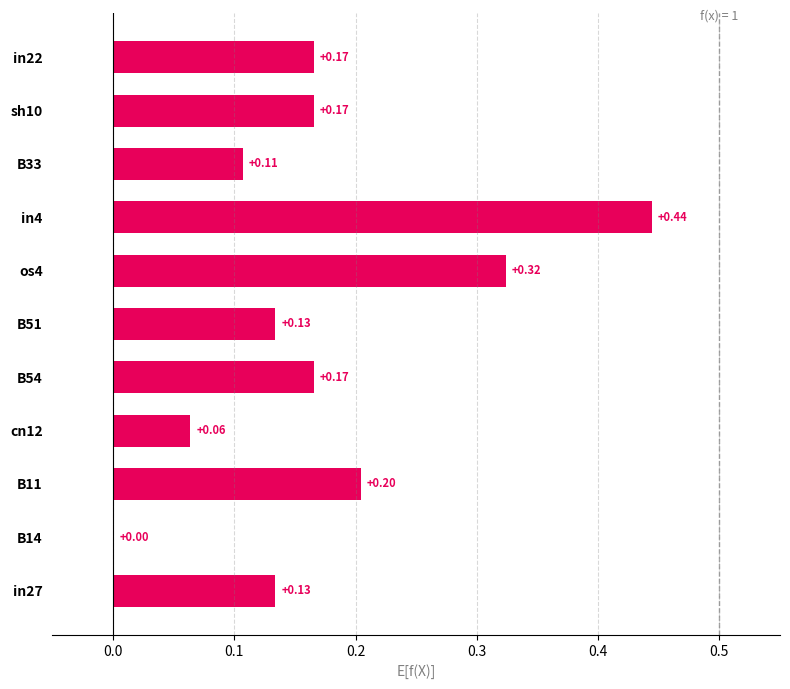

What is the average value?

0.2